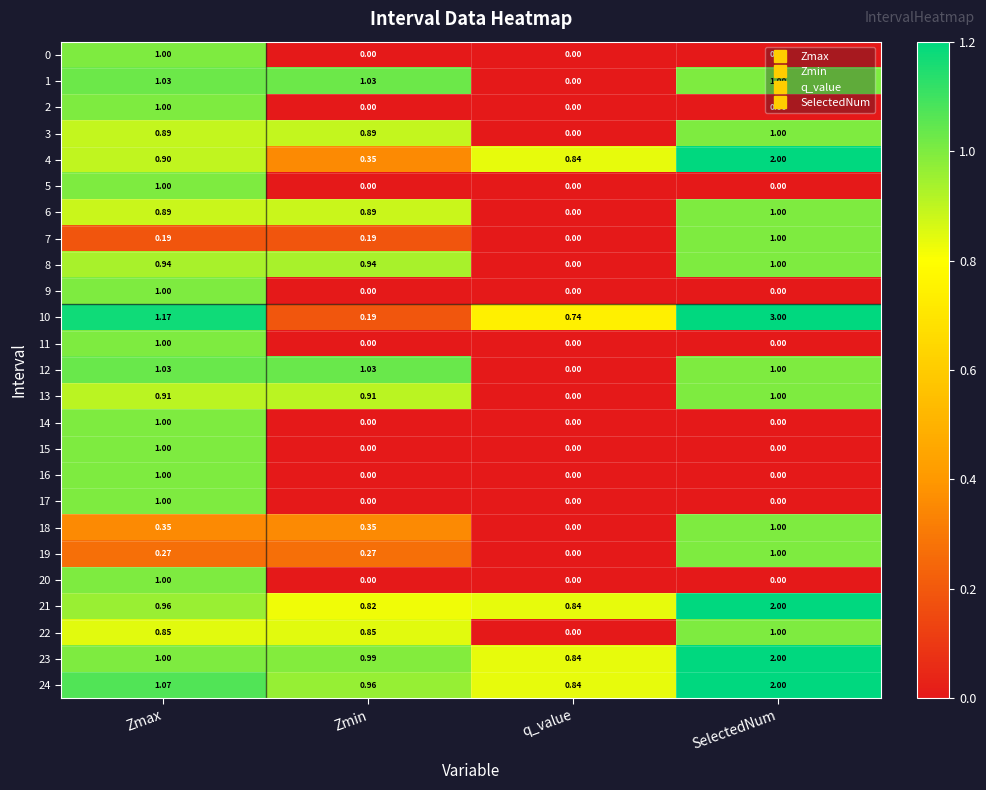

At which category is the sum across all series the highest?

Zmax